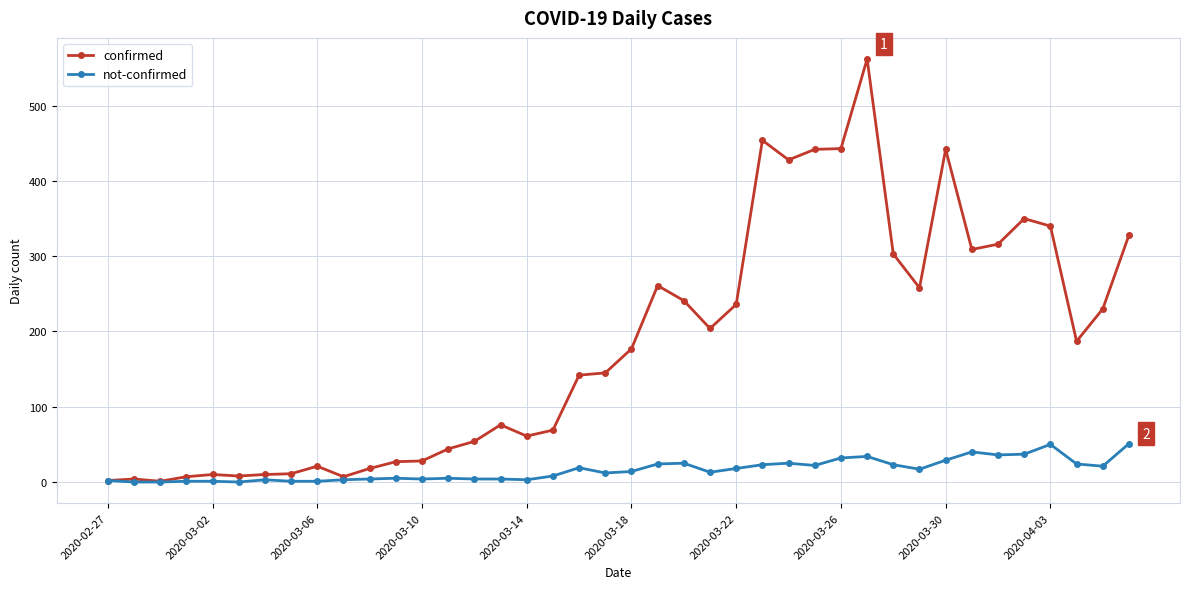

True or false: not-confirmed has more than 0 interior local peaks.

True